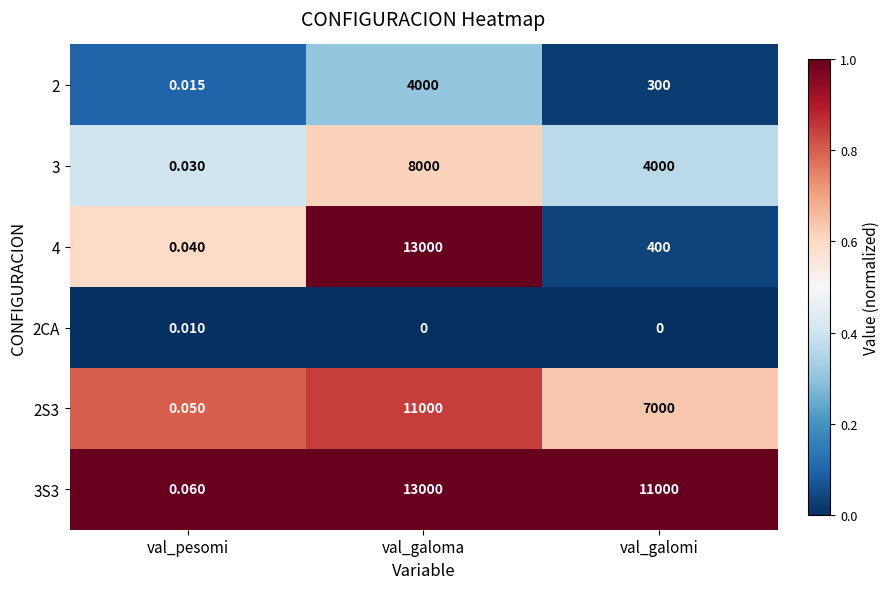

Where is 2 nearest to the value 2000?

val_galomi